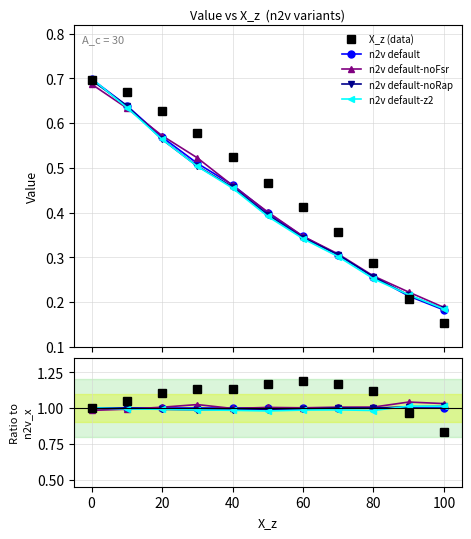

How many times do X_z (data) and n2v default-noRap cross each other?

1